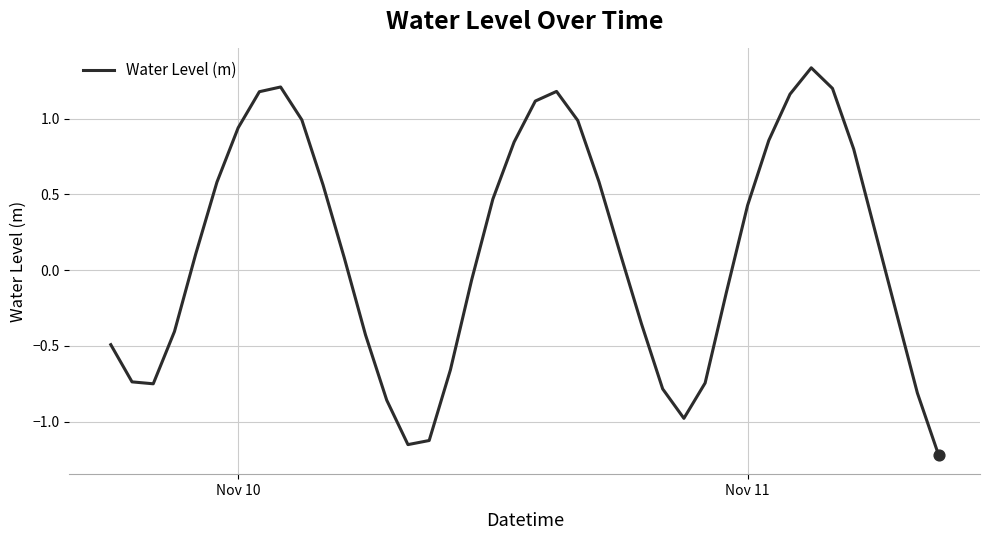

What is the difference between the maximum and minimum values?

2.6